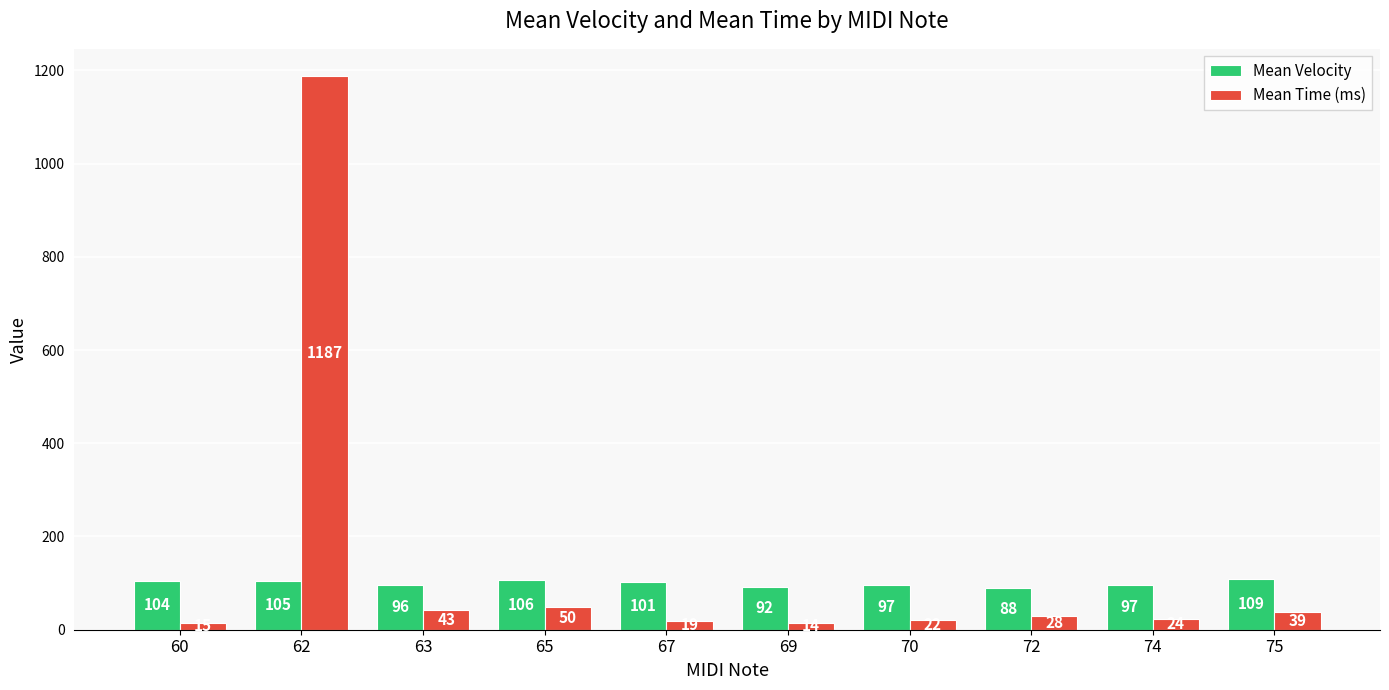

The Mean Velocity series shows 104.0 at 60. True or false?

True